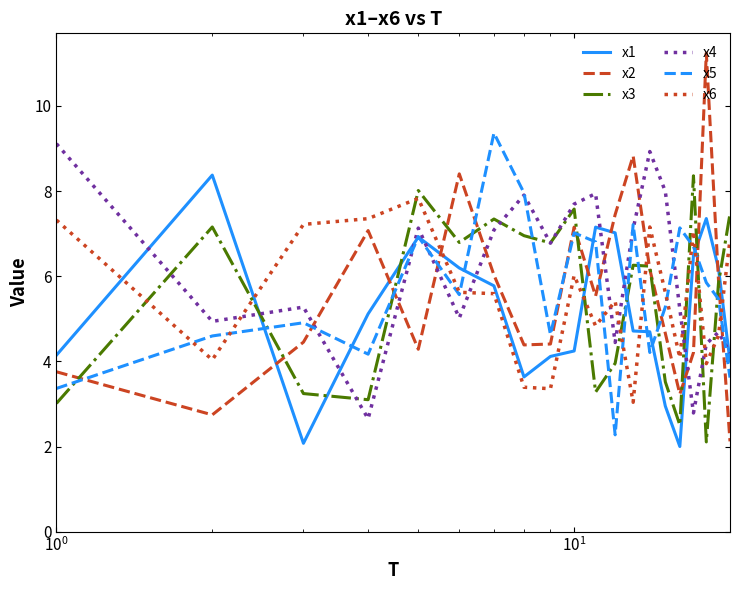

Which series ends up on top after the final intersection of x1 and x3?

x3